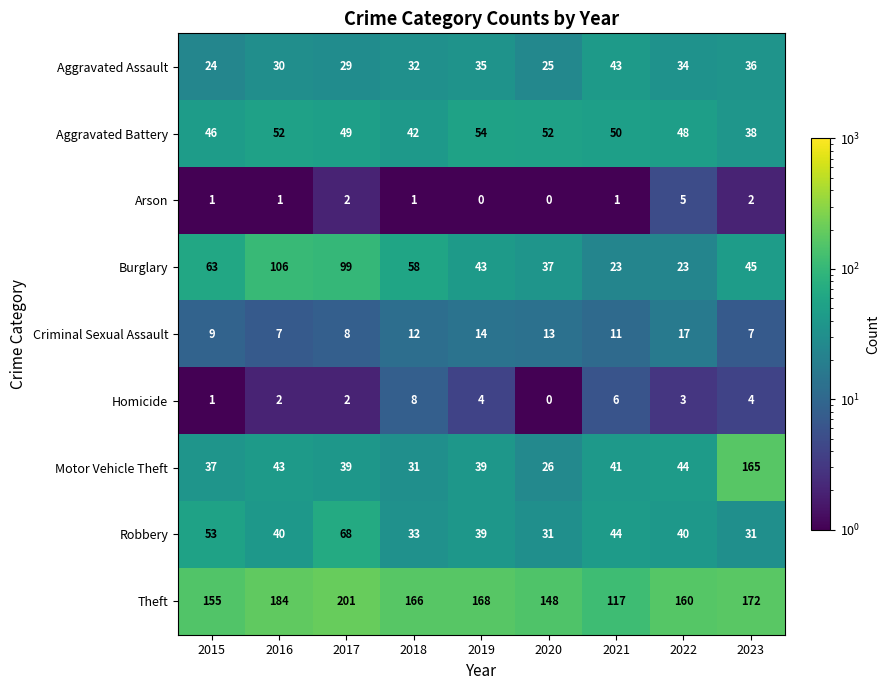

Which category has the highest value across all series?

2017